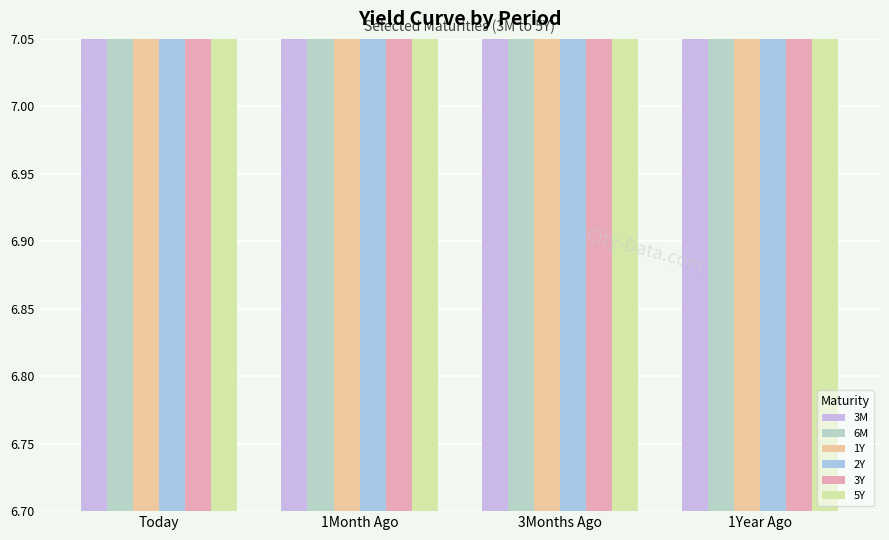

Rank the series by their maximum value, from lowest to highest.

3M, 2Y, 1Y, 6M, 3Y, 5Y